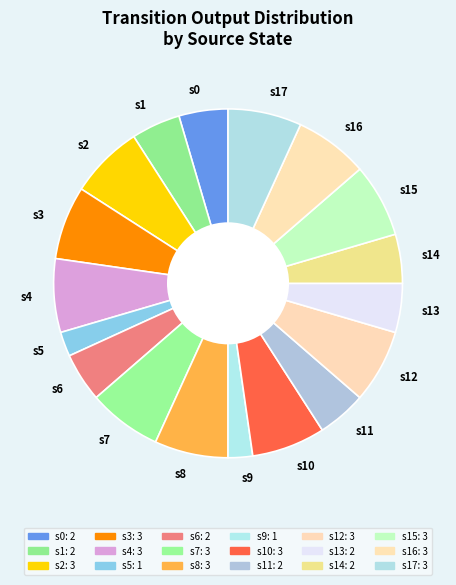

Is there a majority slice in this chart?

No